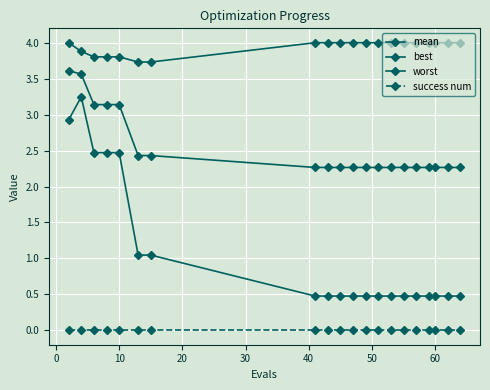

How many lines are shown in the chart?

4